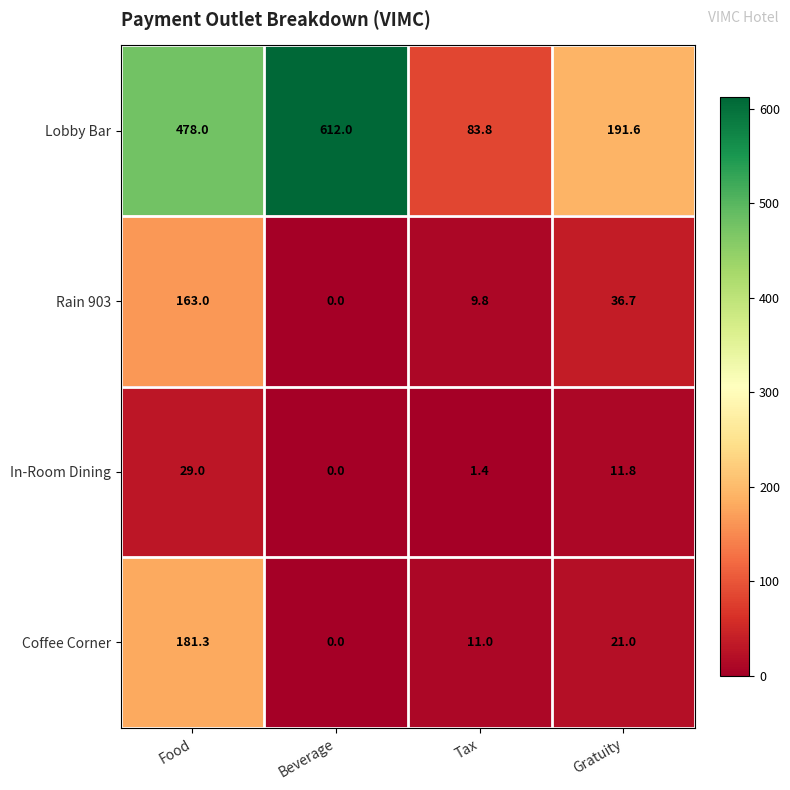

At how many categories does at least one series exceed 558?

1